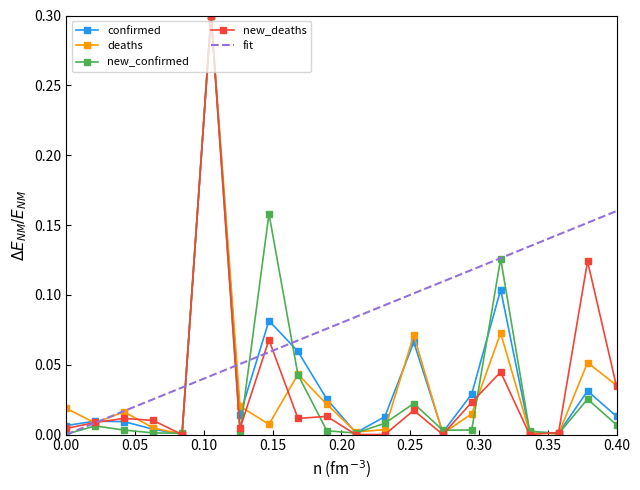

After their last crossing, which series has the higher values: deaths or new_deaths?

deaths